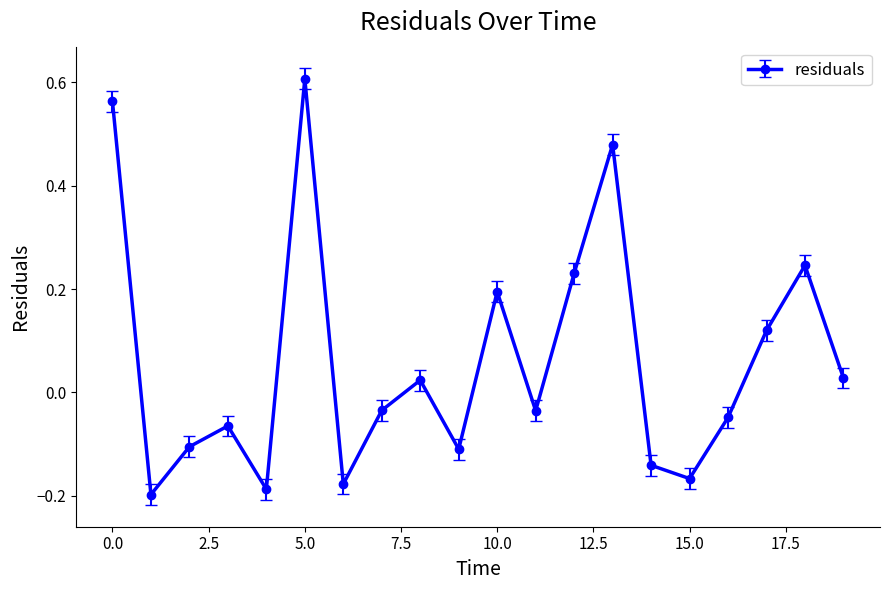

How many interior local valleys (lower than both neighbors) does the data have?

6